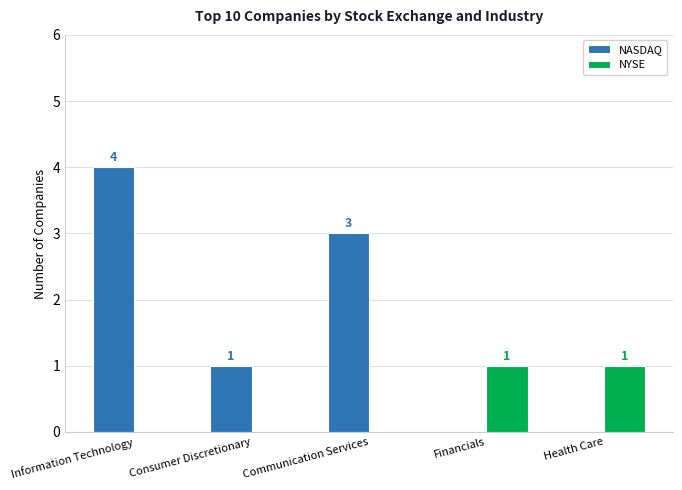

Reading left to right, what are all the values shown in this chart?

NASDAQ: Information Technology=4	Consumer Discretionary=1	Communication Services=3	Financials=0	Health Care=0
NYSE: Information Technology=0	Consumer Discretionary=0	Communication Services=0	Financials=1	Health Care=1